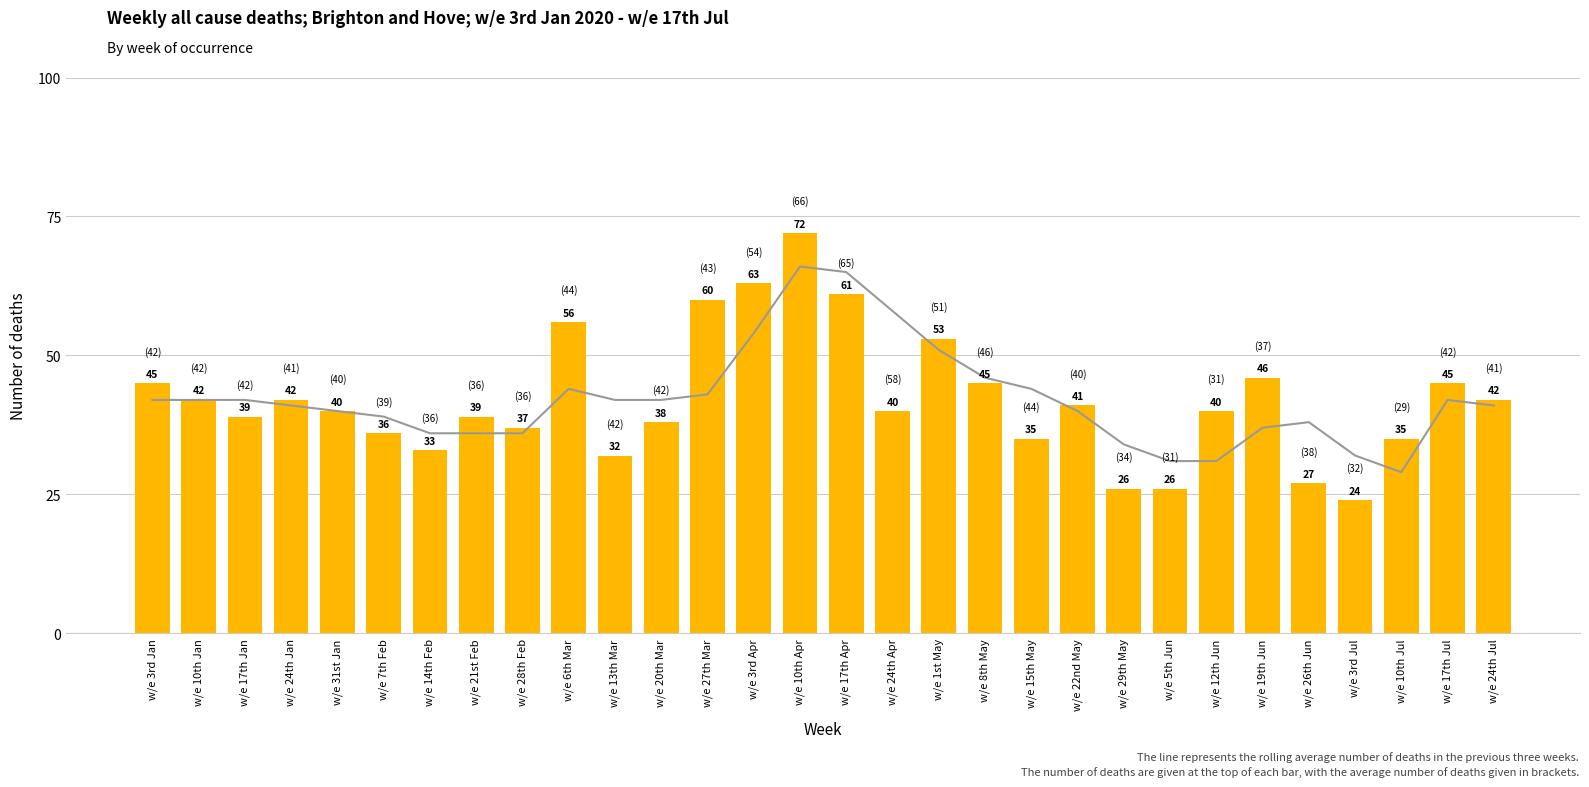

Are the bars grouped side by side (vs. stacked)?

Yes